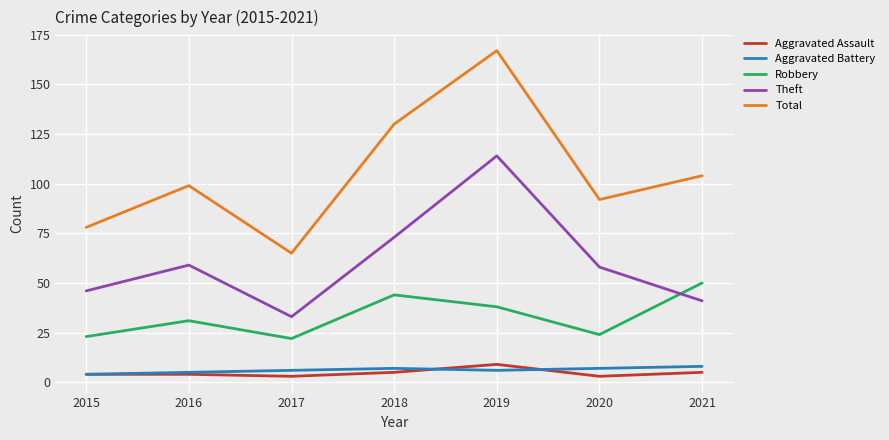

What is the lowest value of the Aggravated Battery series?

4